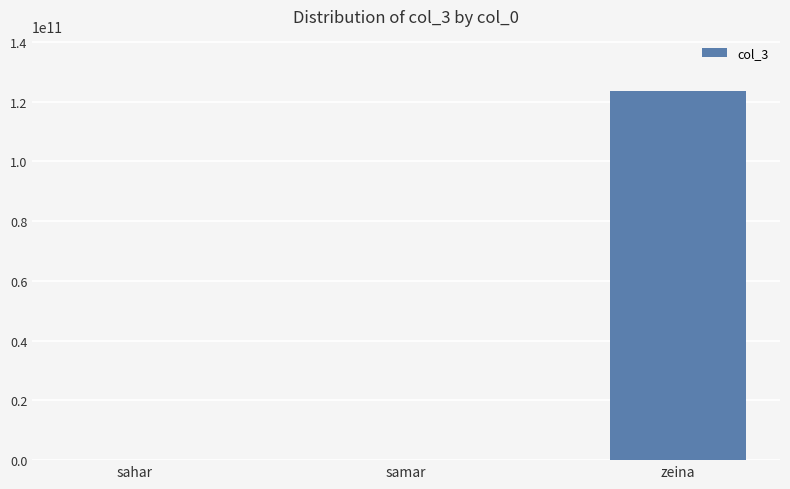

Reading left to right, list all the values displayed in this chart.

123456789	123456789	123445561761